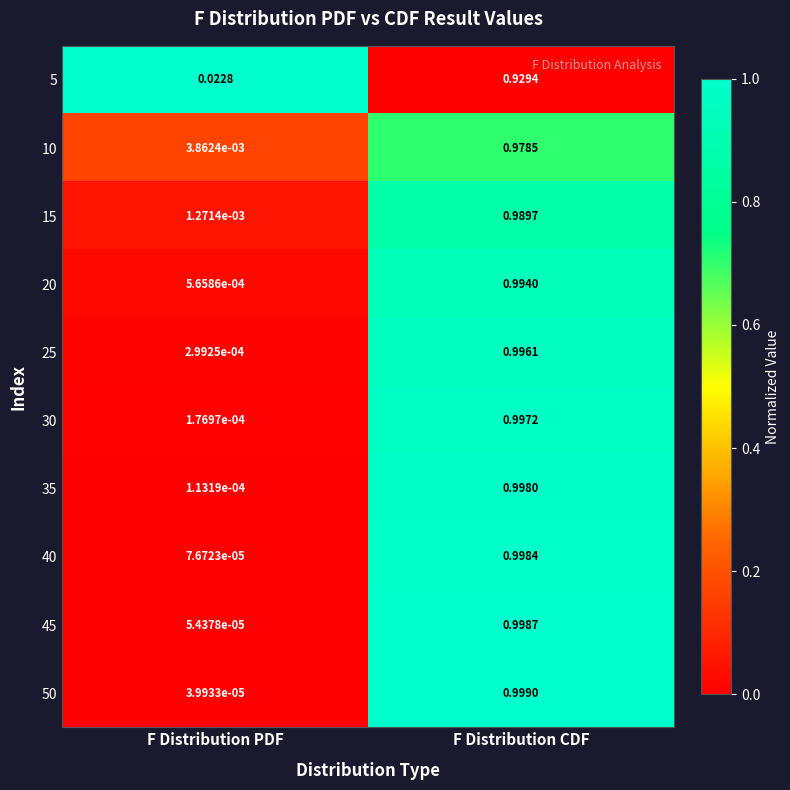

Which label corresponds to the largest value in the chart?

F Distribution CDF